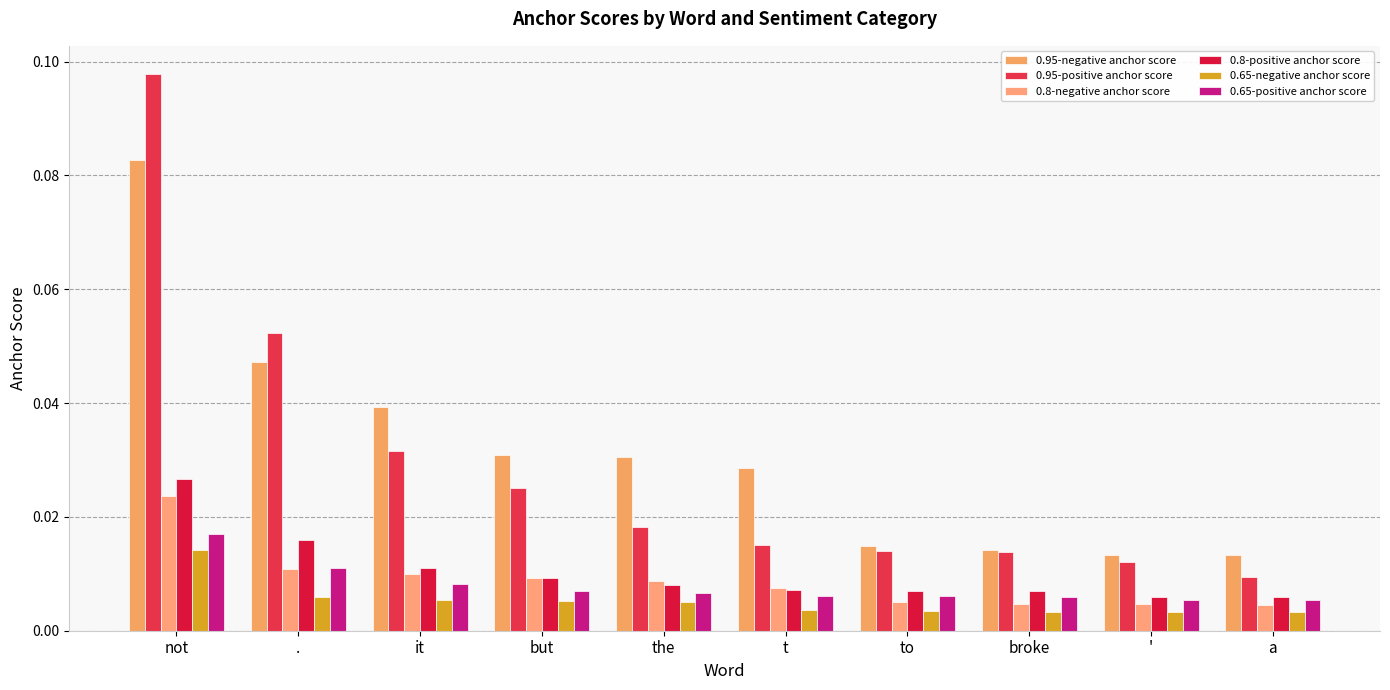

Reading left to right, extract all data points from this chart.

0.95-negative anchor score: 0.1	0.0	0.0	0.0	0.0	0.0	0.0	0.0	0.0	0.0
0.95-positive anchor score: 0.1	0.1	0.0	0.0	0.0	0.0	0.0	0.0	0.0	0.0
0.8-negative anchor score: 0.0	0.0	0.0	0.0	0.0	0.0	0.0	0.0	0.0	0.0
0.8-positive anchor score: 0.0	0.0	0.0	0.0	0.0	0.0	0.0	0.0	0.0	0.0
0.65-negative anchor score: 0.0	0.0	0.0	0.0	0.0	0.0	0.0	0.0	0.0	0.0
0.65-positive anchor score: 0.0	0.0	0.0	0.0	0.0	0.0	0.0	0.0	0.0	0.0